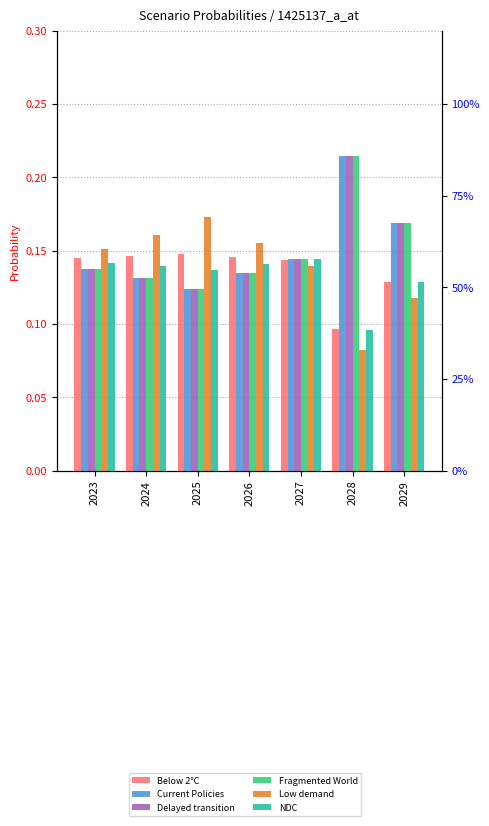

Count the Fragmented World values in the range 0 to 1.

7